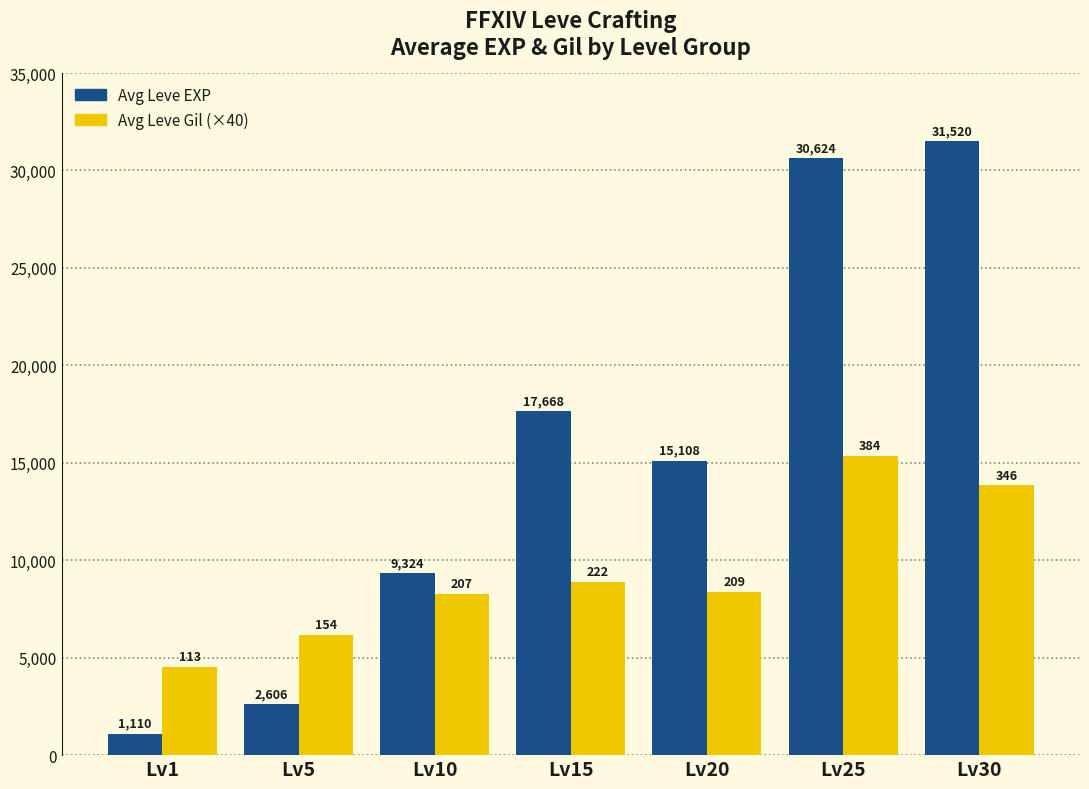

How many series are shown in this chart?

2